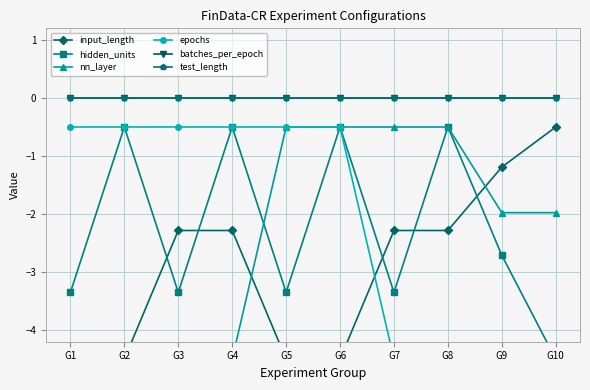

What is the total value across all series at G6?

-6.0